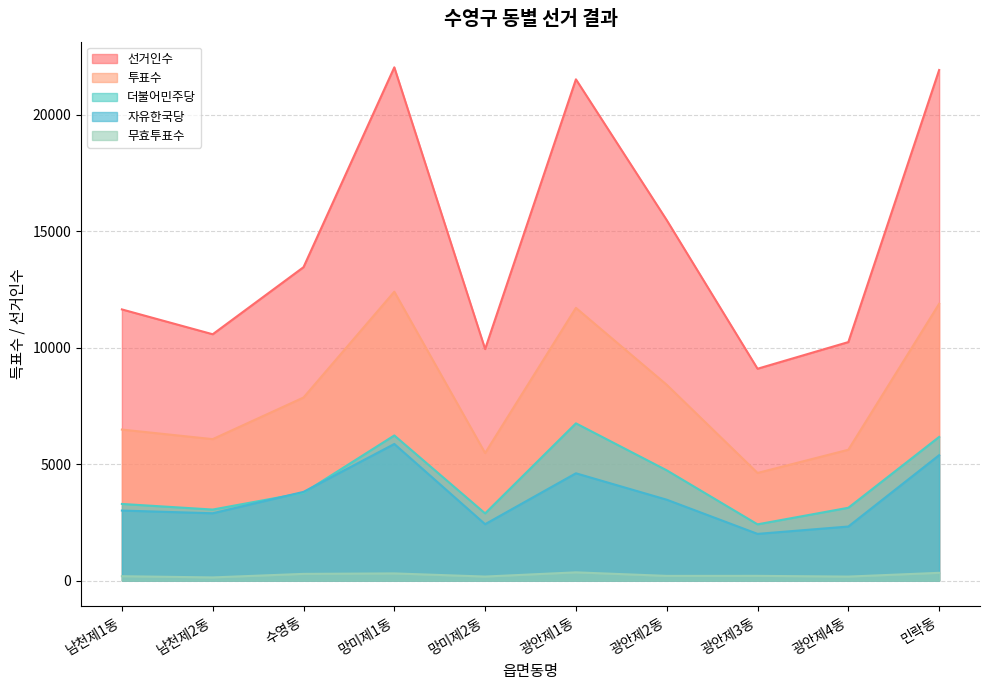

At which category does 더불어민주당 reach its first local peak?

망미제1동